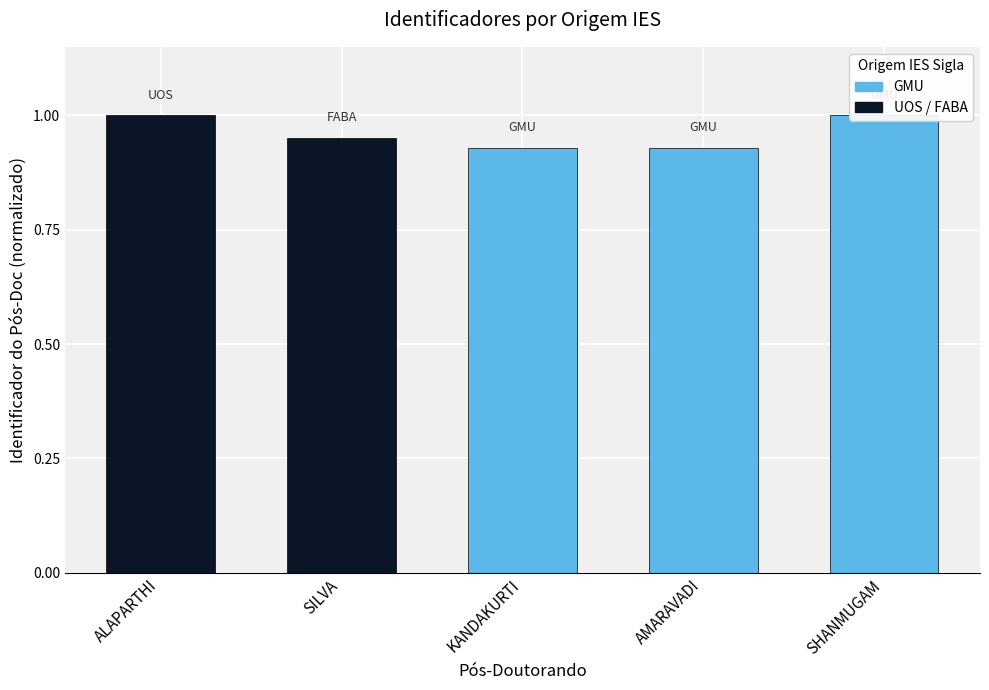

What is the sum of all values?

4.8